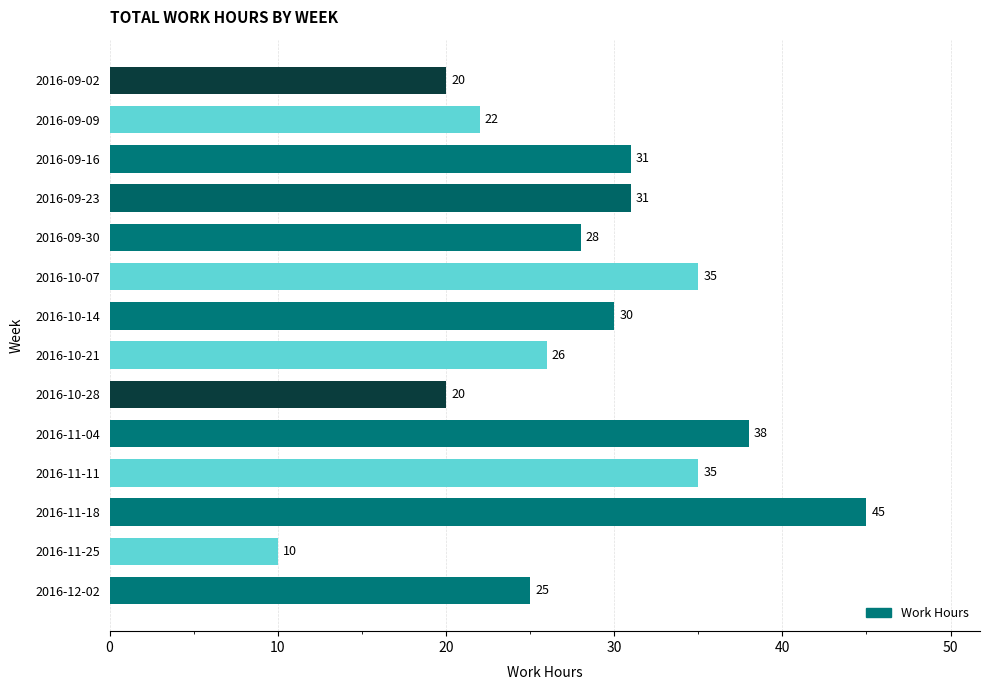

What is the ratio of the value at 2016-11-11 to the value at 2016-11-25?

3.5